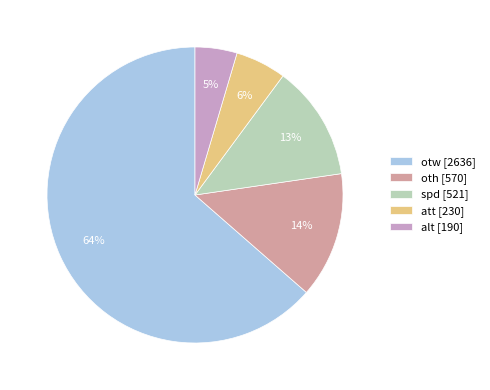

Which slice represents more than half of the pie?

otw